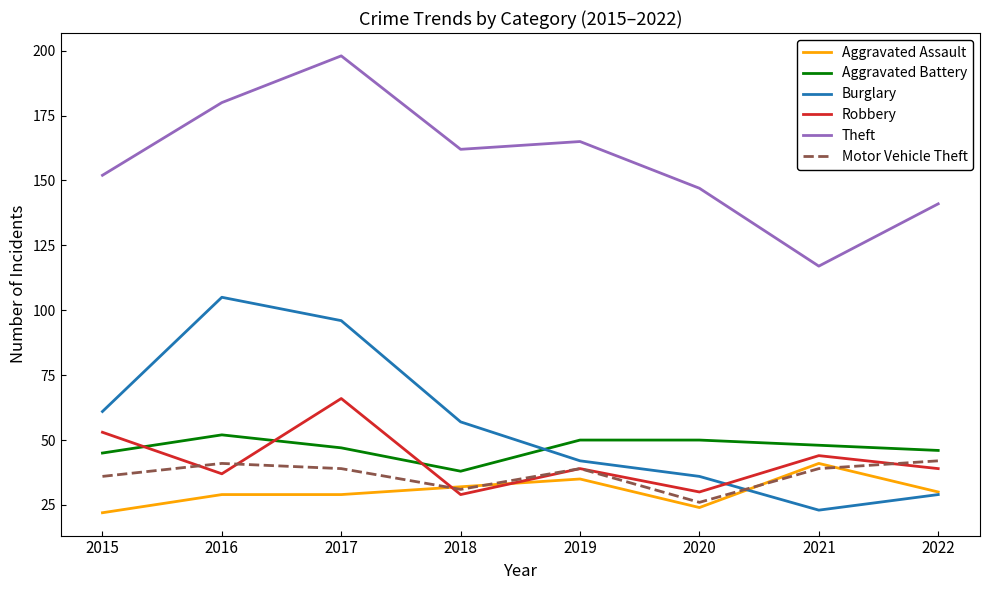

How many lines are shown in the chart?

6